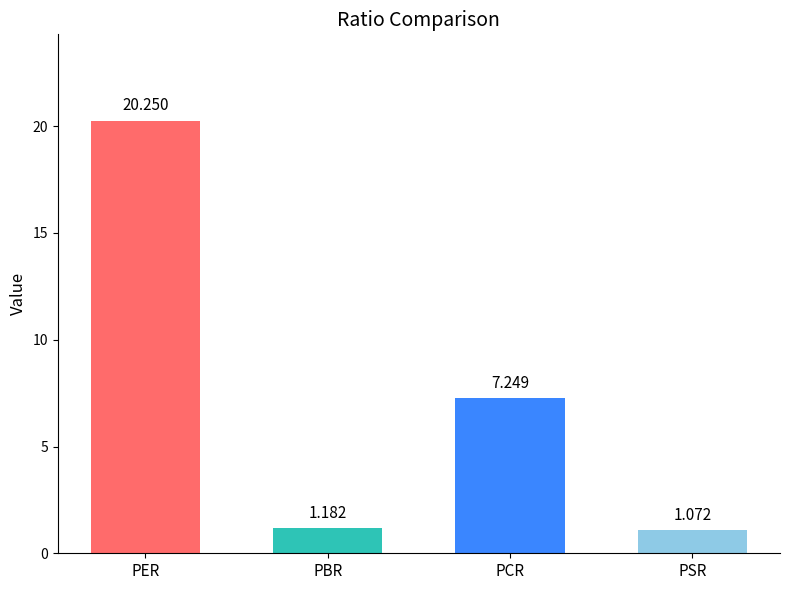

Which has a higher value, PBR or PER?

PER